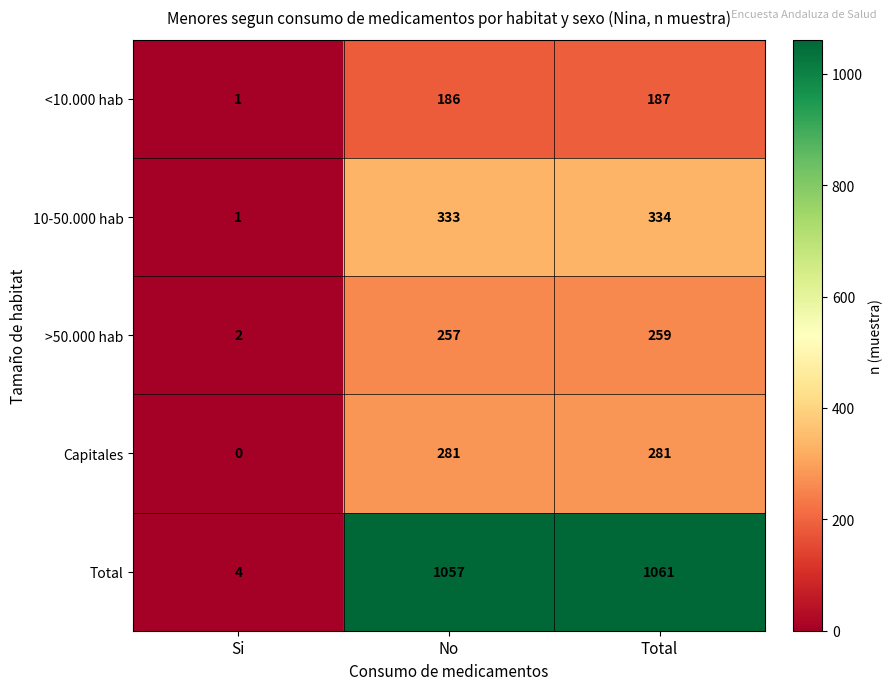

At how many categories does at least one series exceed 179?

2